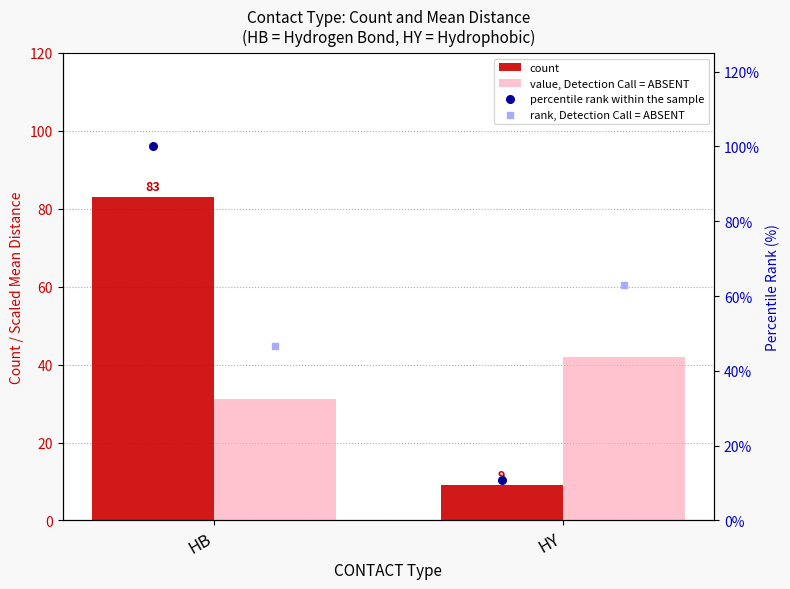

At how many categories does at least one series exceed 30?

2